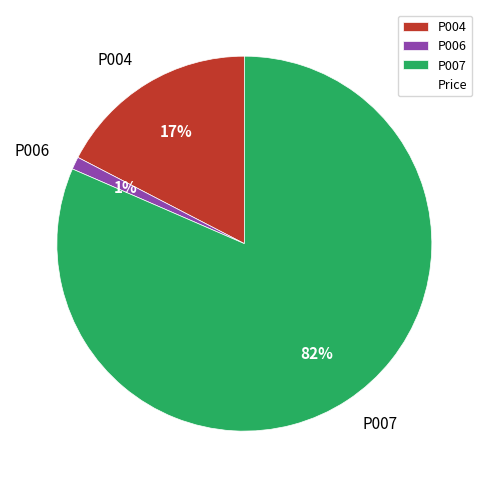

To the nearest percent, what portion does P007 represent?

82%